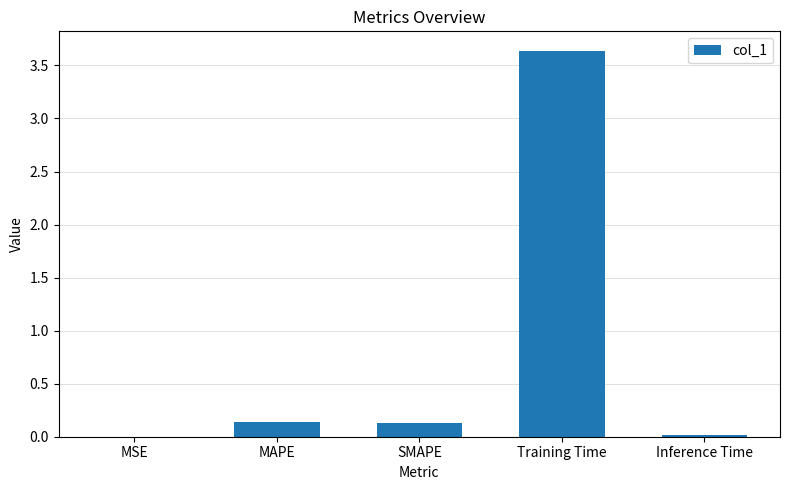

Is it true that the value at MAPE is 0.1?

True